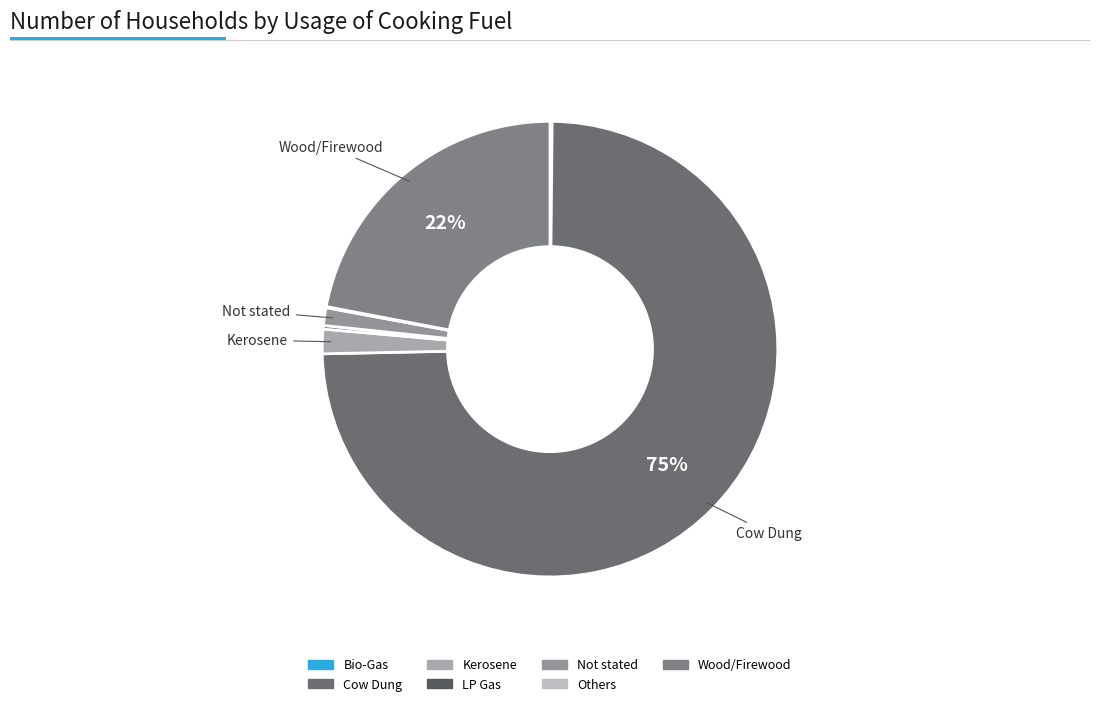

Is it true that Others is 11% of the pie?

False